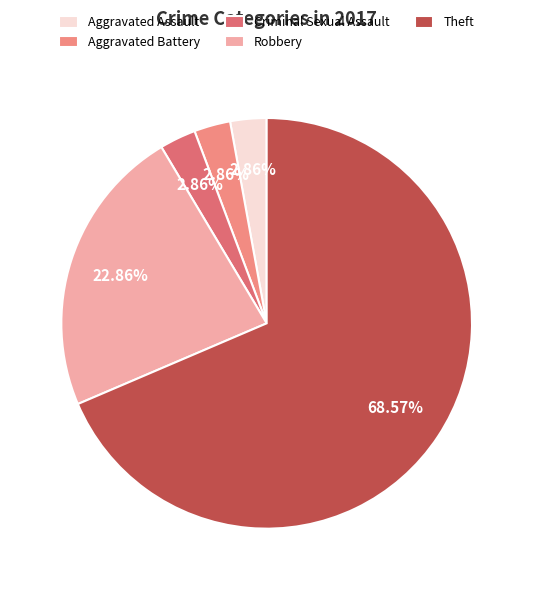

Which slice is the smallest?

Aggravated Assault